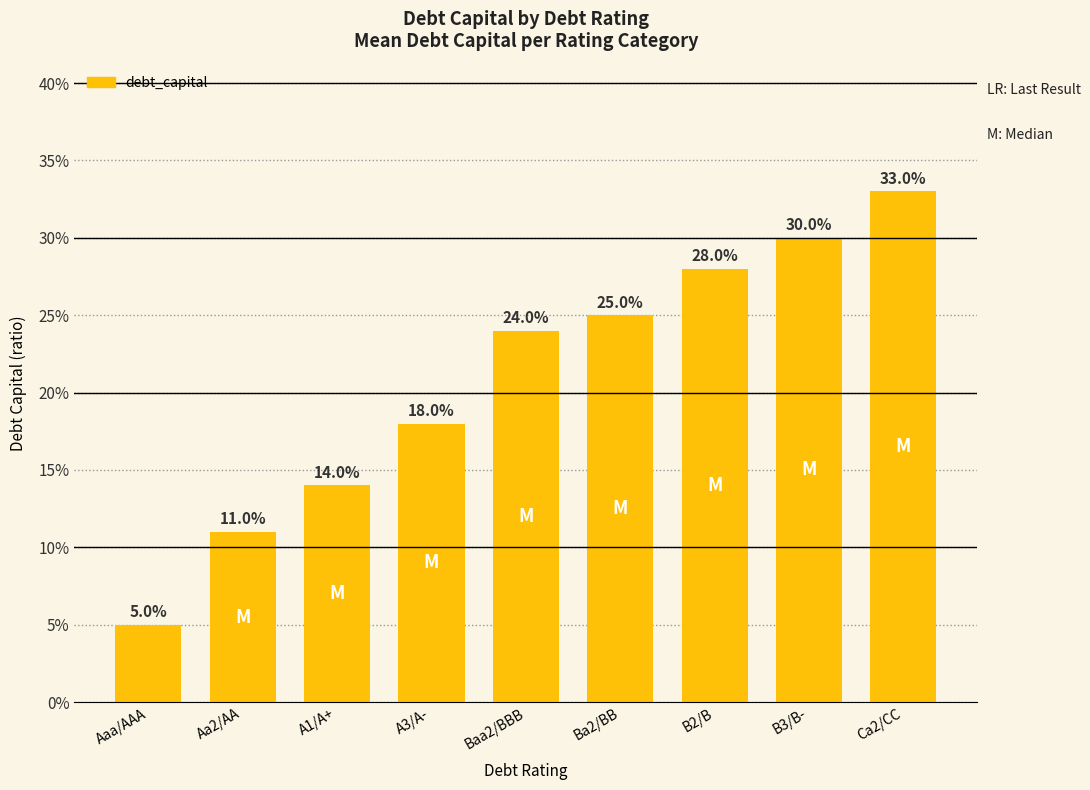

Does the chart contain any negative values?

No